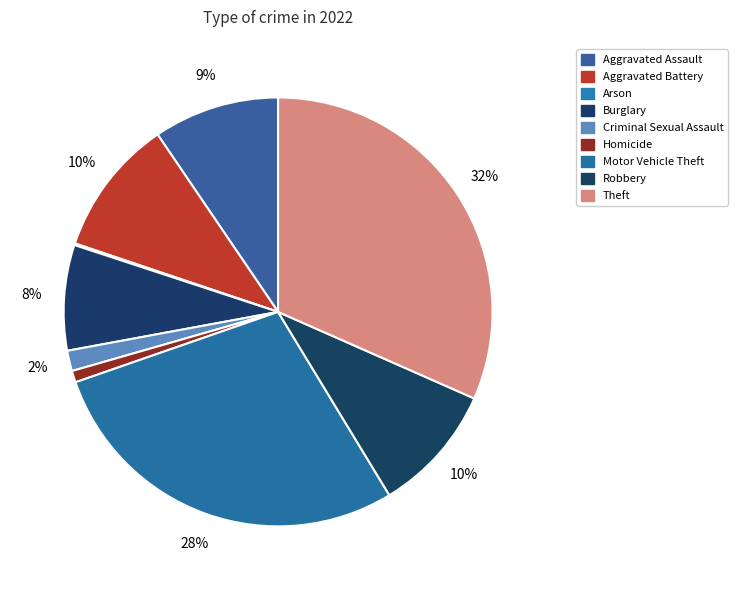

To the nearest percent, what is the combined percentage of Arson and Burglary?

8%